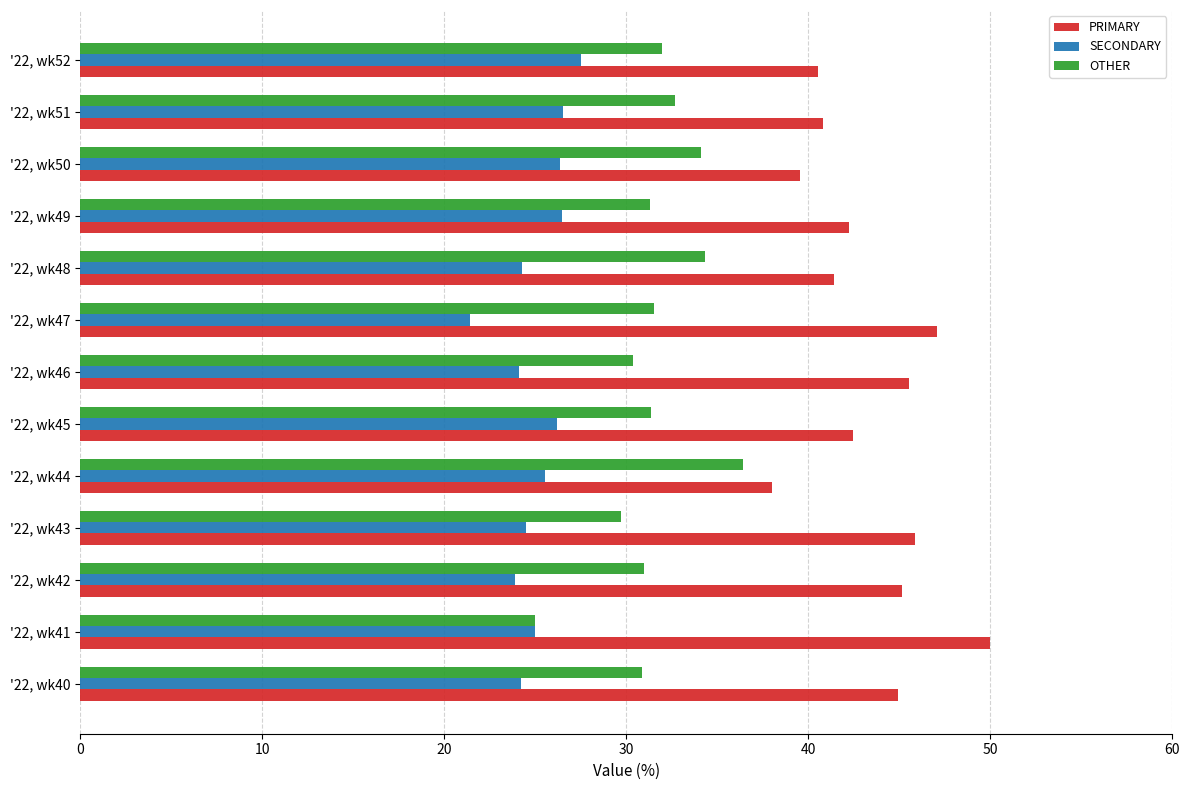

What is the average value of the PRIMARY series?

43.4